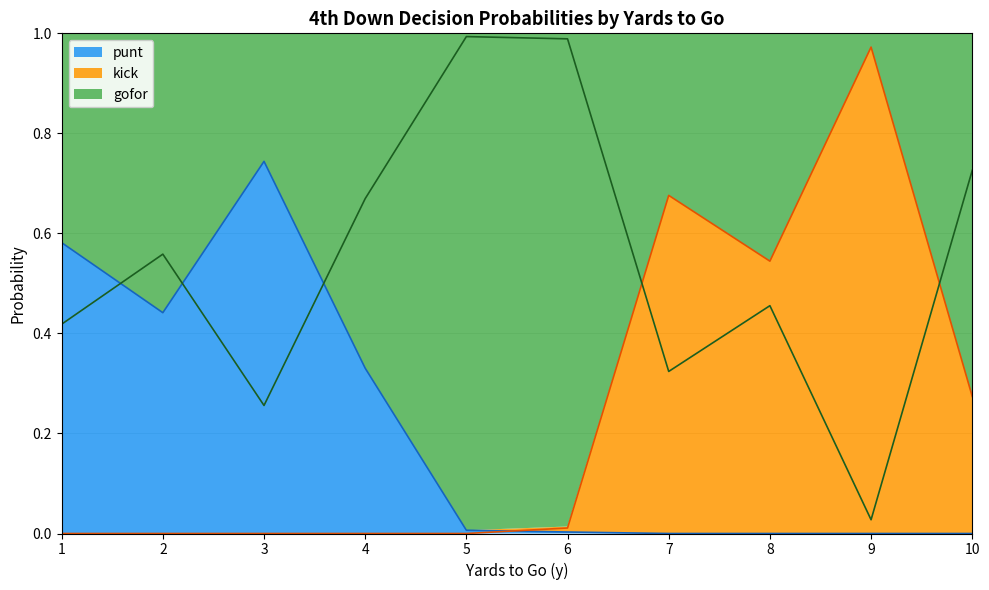

Which series has the widest spread of values?

kick